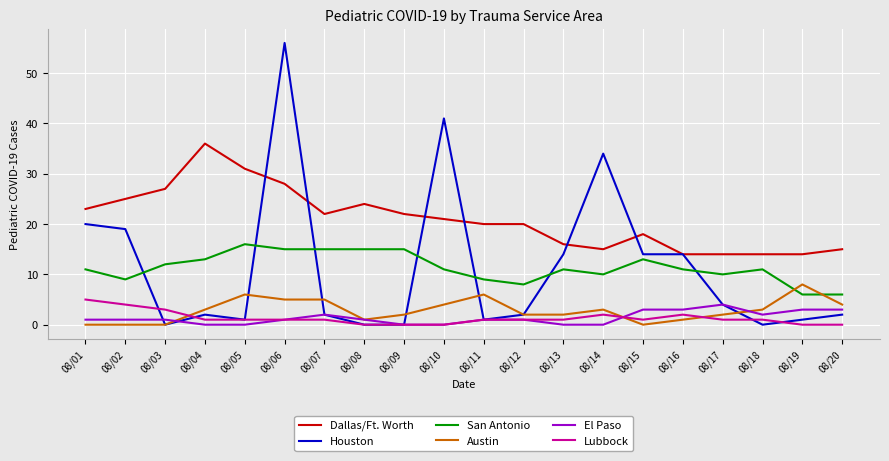

Is the value of Lubbock at 08/05 greater than the value of Austin at 08/20?

No